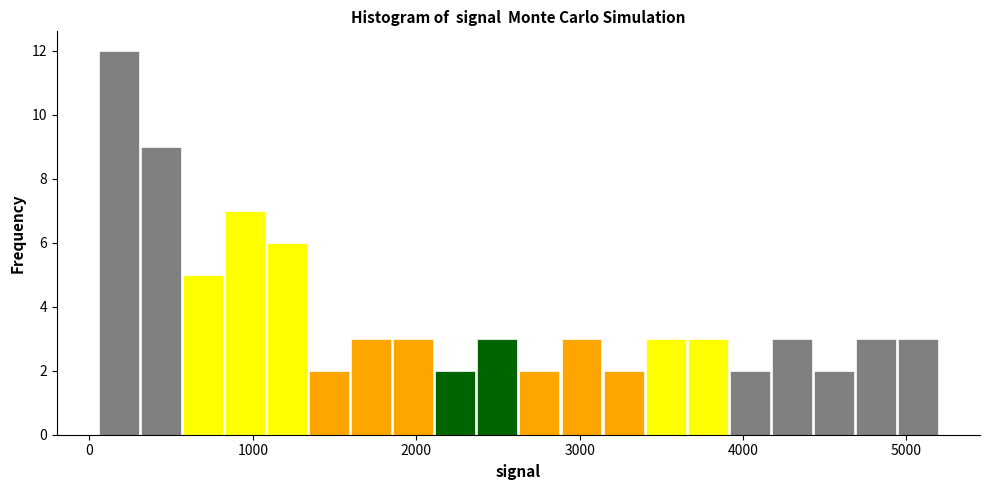

Around what value on the x-axis is the tallest bar? Give the approximate position of its centre, as read against the axis.

200